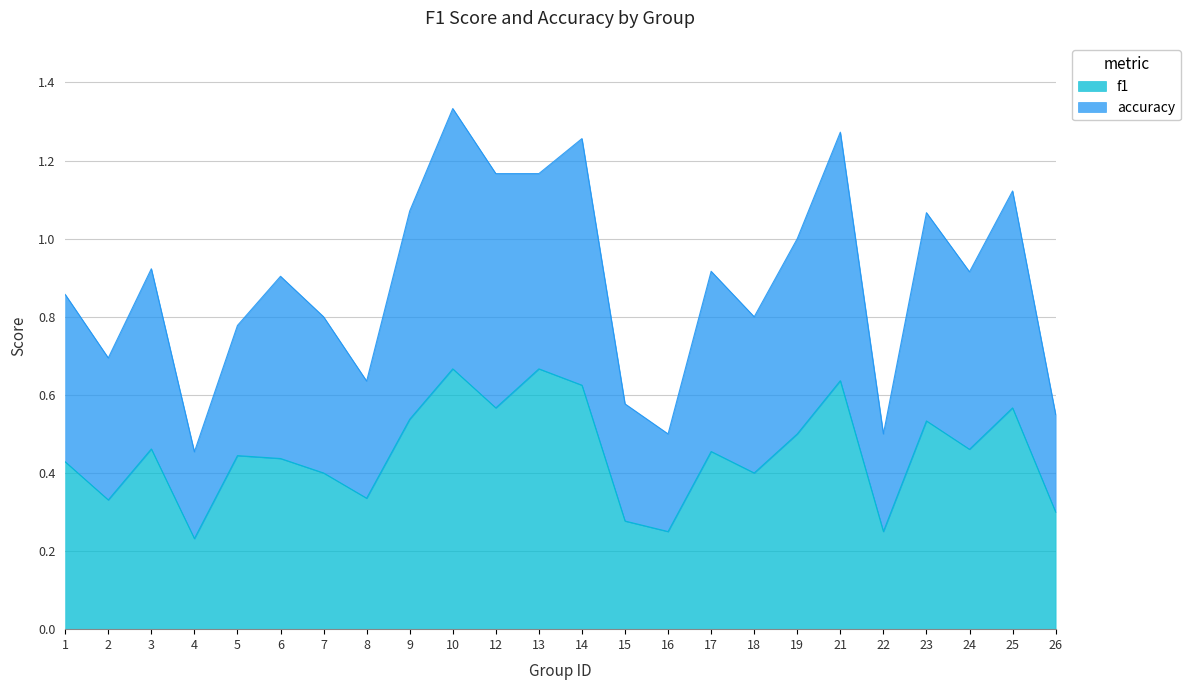

Is it true that f1 equals 0.5 at 15?

False